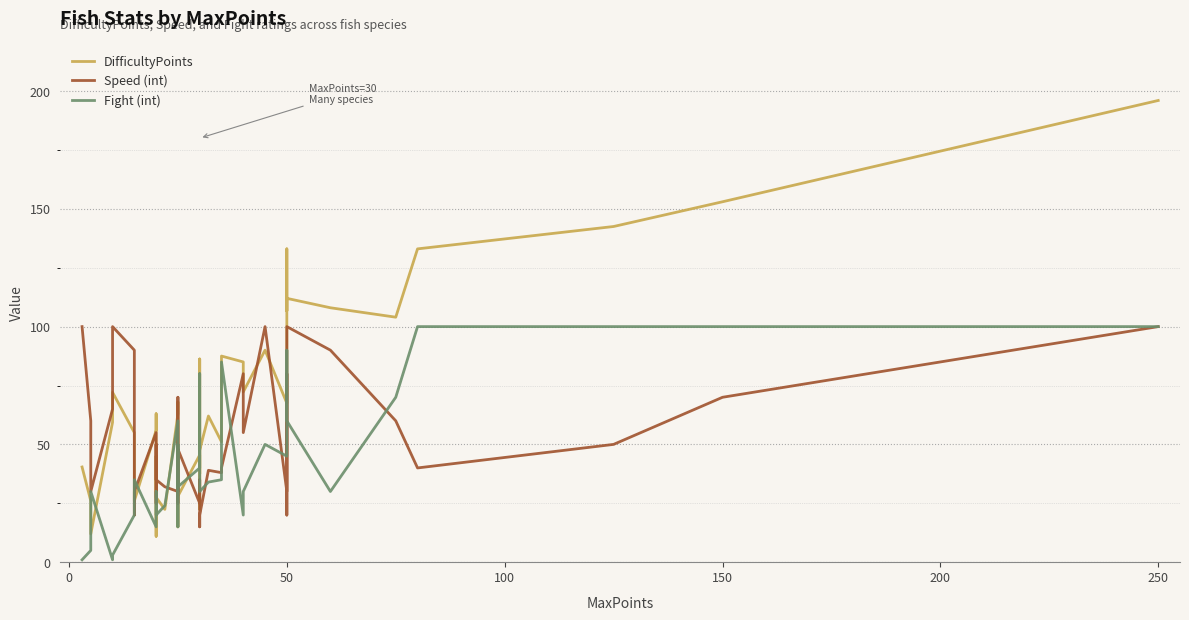

True or false: Fight (int) has more than 0 interior local peaks.

True